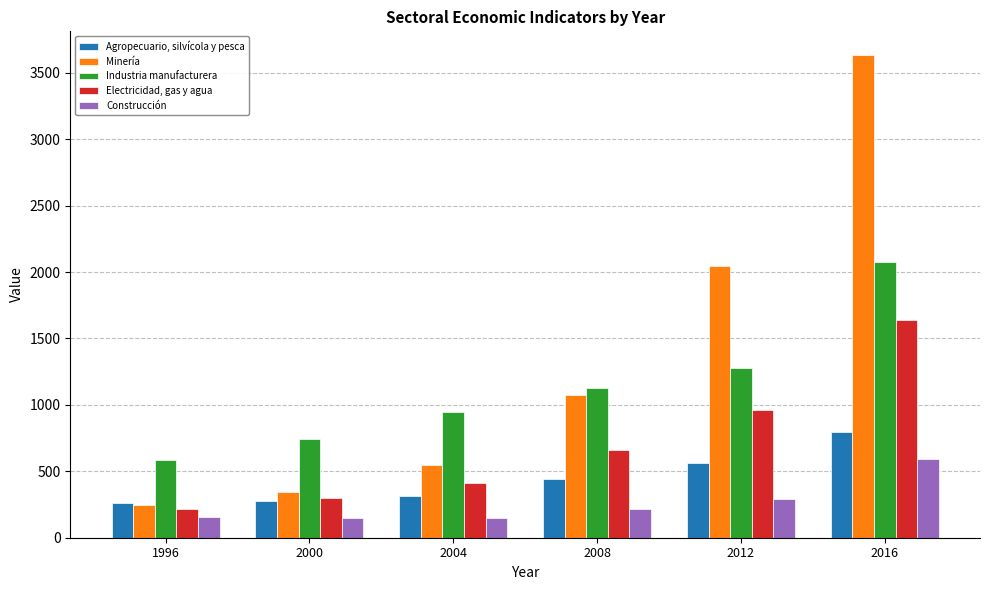

What is the sum of the Construcción values at 2012 and 1996?

450